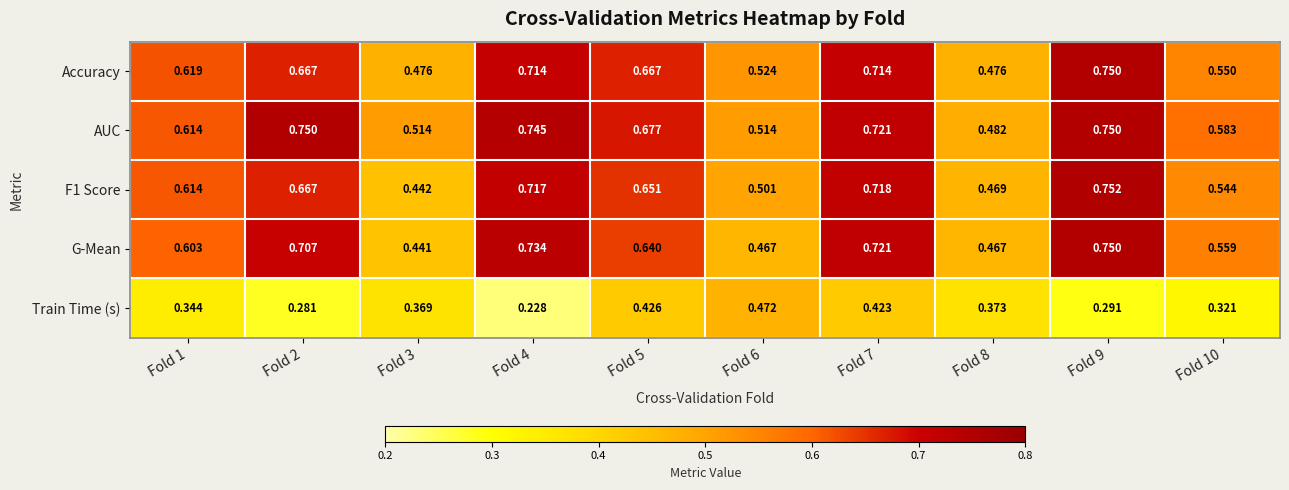

Is the value of F1 Score at Fold 6 greater than the value of Accuracy at Fold 1?

No